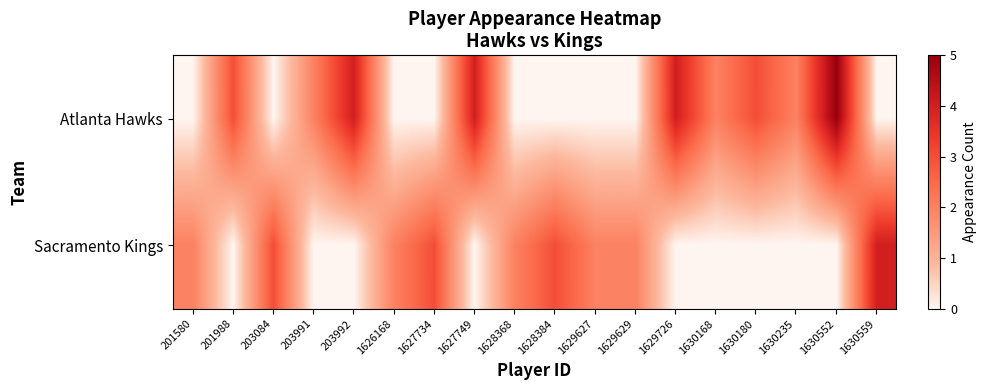

Which series has the largest total across all categories?

Atlanta Hawks